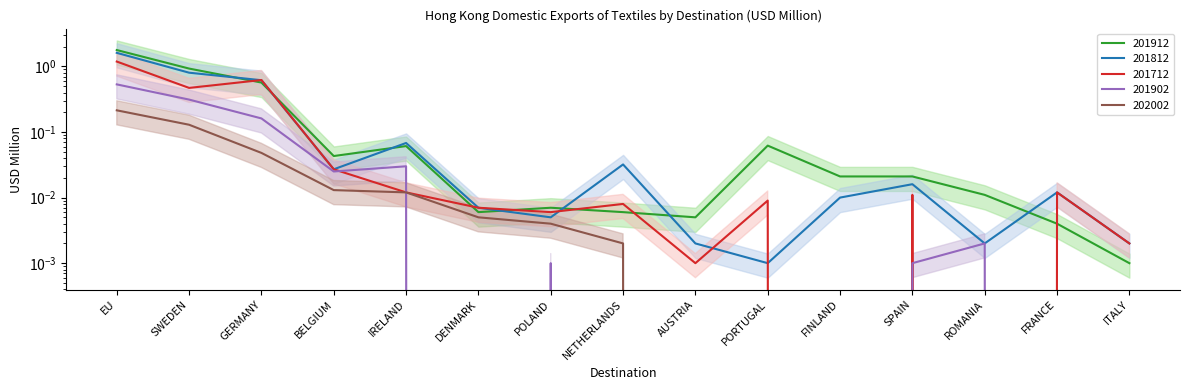

Reading left to right, transcribe all the data shown in this chart.

201712: EU=1.2	SWEDEN=0.5	GERMANY=0.6	BELGIUM=0.0	IRELAND=0.0	DENMARK=0.0	POLAND=0.0	NETHERLANDS=0.0	AUSTRIA=0.0	PORTUGAL=0.0	FINLAND=0.0	SPAIN=0.0	ROMANIA=0.0	FRANCE=0.0	ITALY=0.0
201812: EU=1.6	SWEDEN=0.8	GERMANY=0.6	BELGIUM=0.0	IRELAND=0.1	DENMARK=0.0	POLAND=0.0	NETHERLANDS=0.0	AUSTRIA=0.0	PORTUGAL=0.0	FINLAND=0.0	SPAIN=0.0	ROMANIA=0.0	FRANCE=0.0	ITALY=0.0
201902: EU=0.5	SWEDEN=0.3	GERMANY=0.2	BELGIUM=0.0	IRELAND=0.0	DENMARK=0.0	POLAND=0.0	NETHERLANDS=0.0	AUSTRIA=0.0	PORTUGAL=0.0	FINLAND=0.0	SPAIN=0.0	ROMANIA=0.0	FRANCE=0.0	ITALY=0.0
201912: EU=1.8	SWEDEN=0.9	GERMANY=0.6	BELGIUM=0.0	IRELAND=0.1	DENMARK=0.0	POLAND=0.0	NETHERLANDS=0.0	AUSTRIA=0.0	PORTUGAL=0.1	FINLAND=0.0	SPAIN=0.0	ROMANIA=0.0	FRANCE=0.0	ITALY=0.0
202002: EU=0.2	SWEDEN=0.1	GERMANY=0.0	BELGIUM=0.0	IRELAND=0.0	DENMARK=0.0	POLAND=0.0	NETHERLANDS=0.0	AUSTRIA=0.0	PORTUGAL=0.0	FINLAND=0.0	SPAIN=0.0	ROMANIA=0.0	FRANCE=0.0	ITALY=0.0